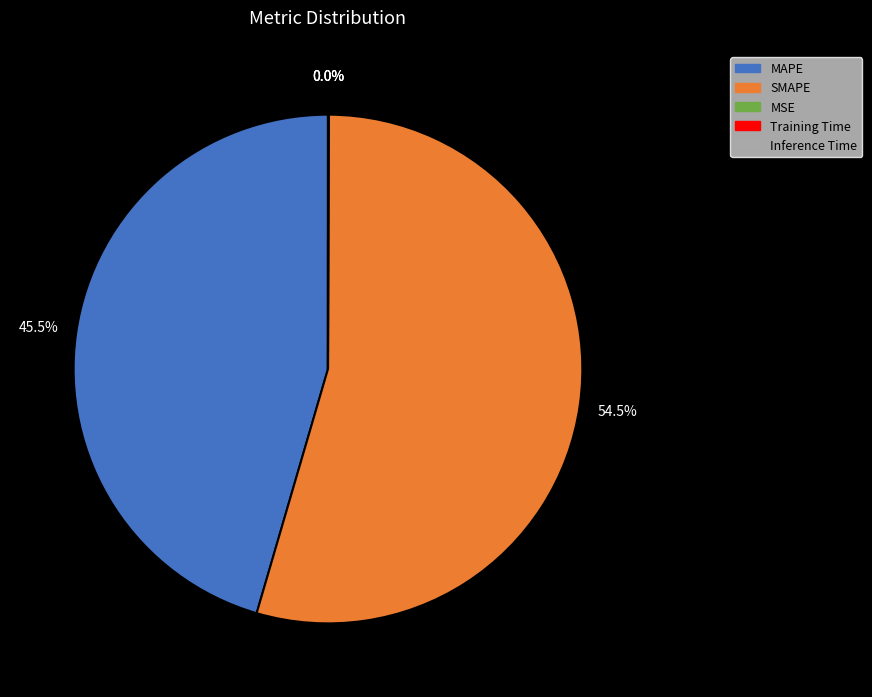

Which category has the biggest portion of the pie?

SMAPE